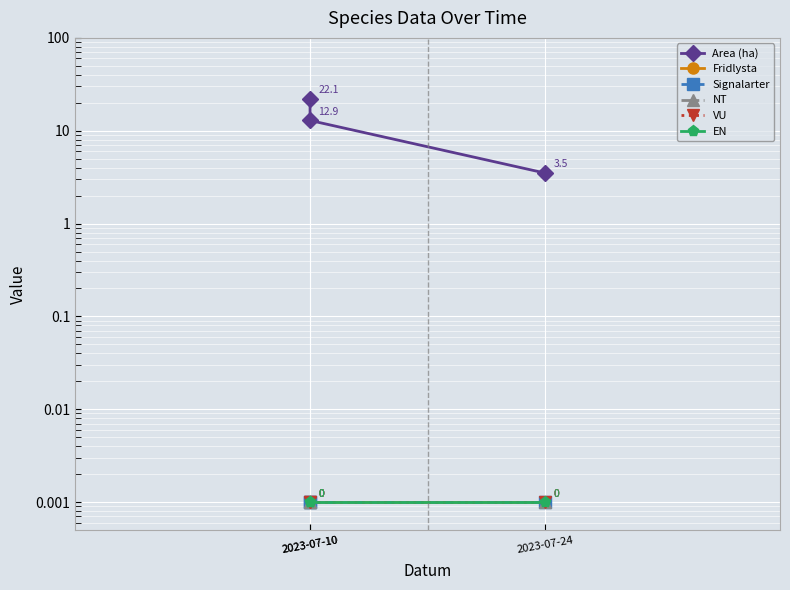

Which label corresponds to the largest value in the chart?

2023-07-10